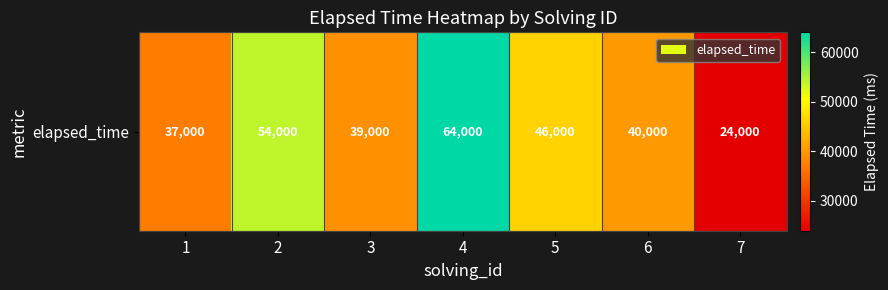

Which category has the highest value across all series?

4